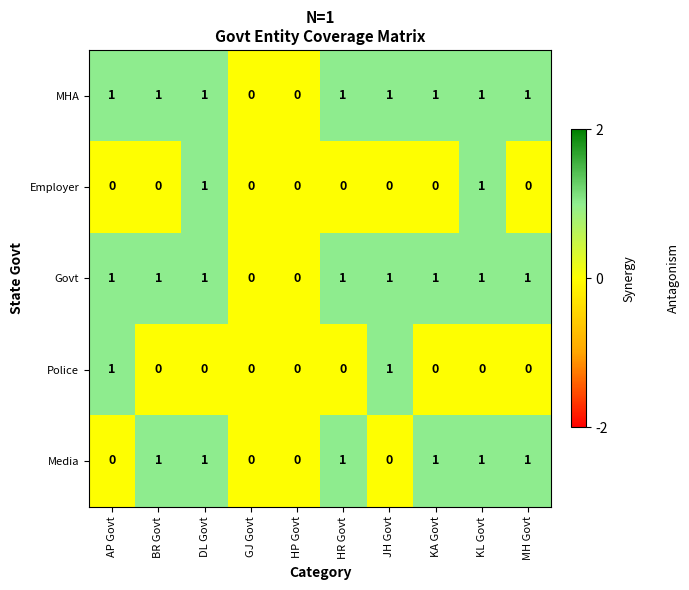

Is the value of Media at BR Govt greater than the value of Employer at BR Govt?

Yes